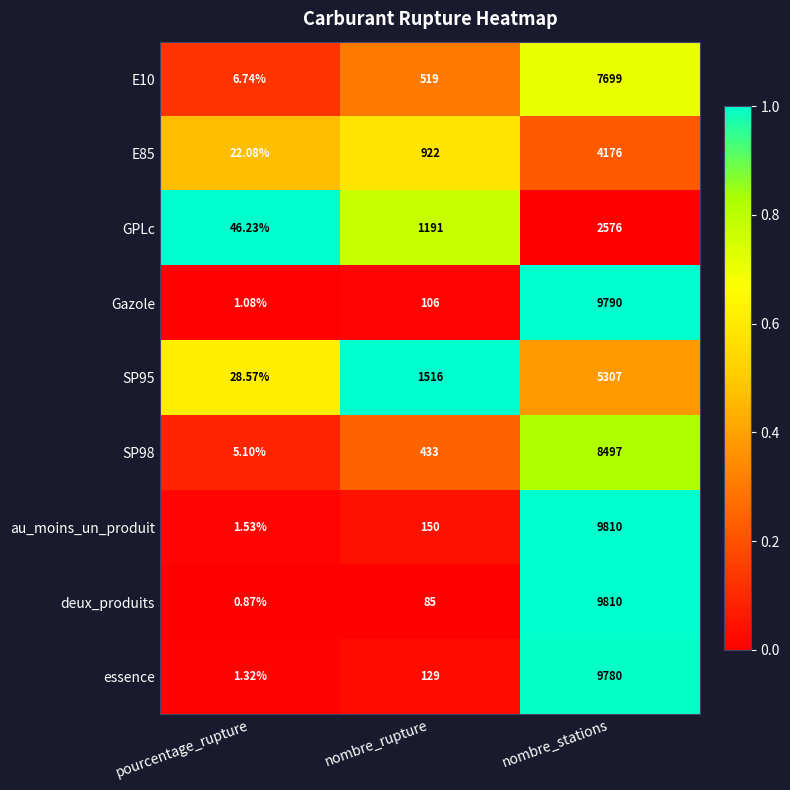

Which series has the largest total across all categories?

au_moins_un_produit